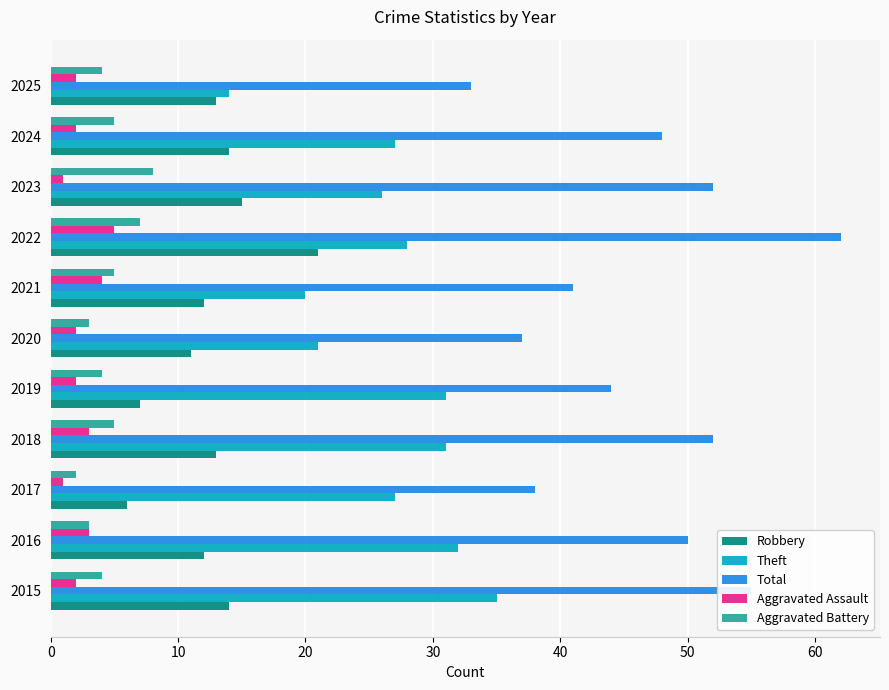

Which series has the largest range (max minus min)?

Total